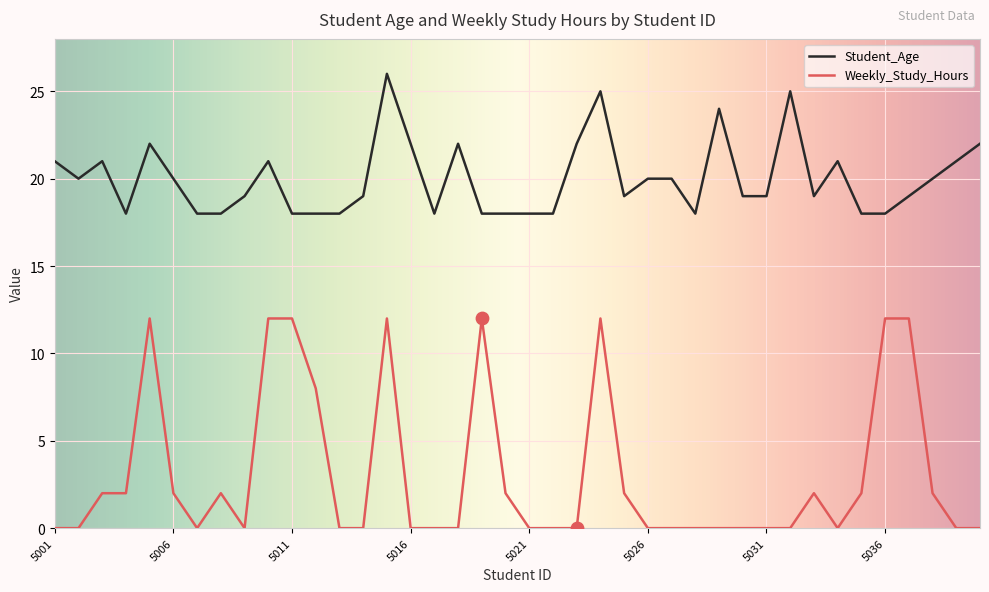

At how many categories does at least one series exceed 3?

40